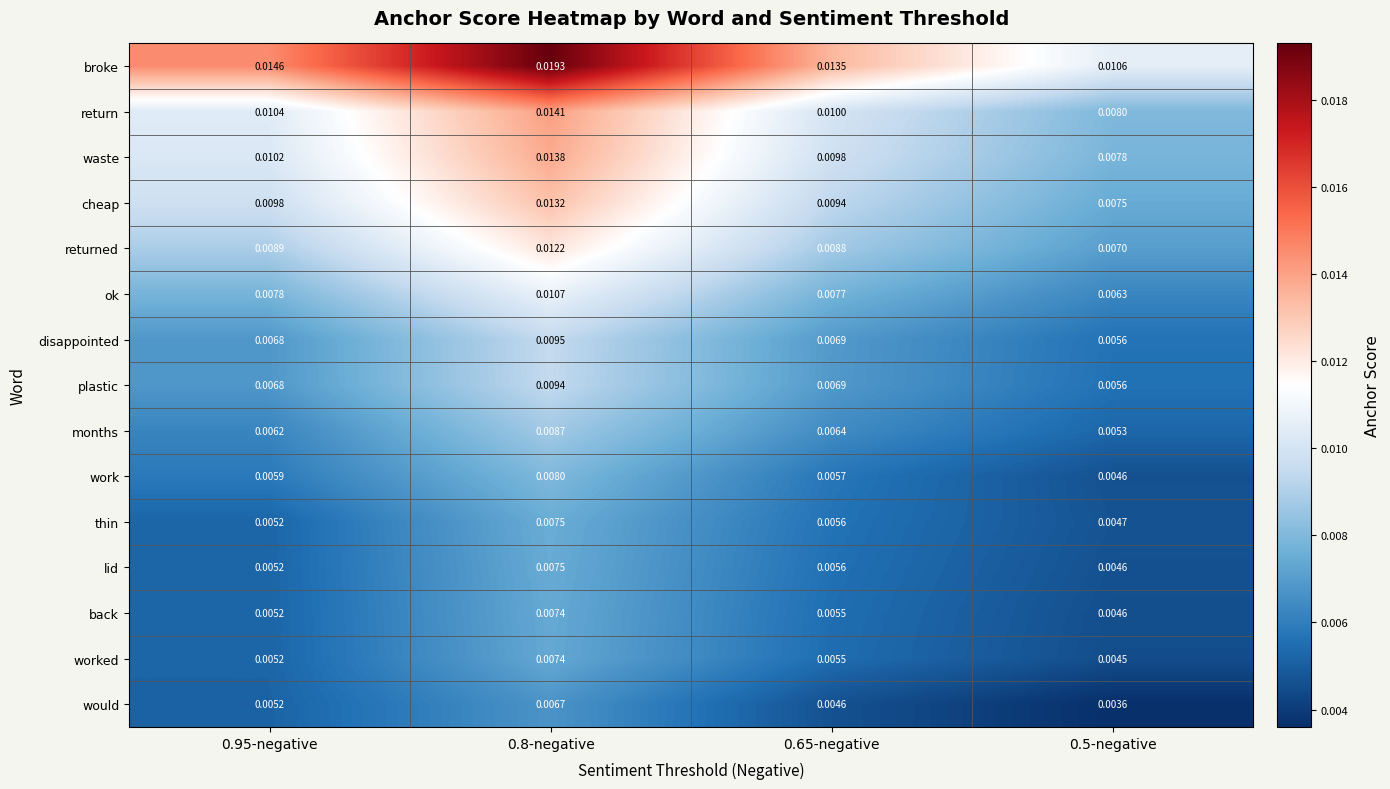

Which series has the widest spread of values?

broke